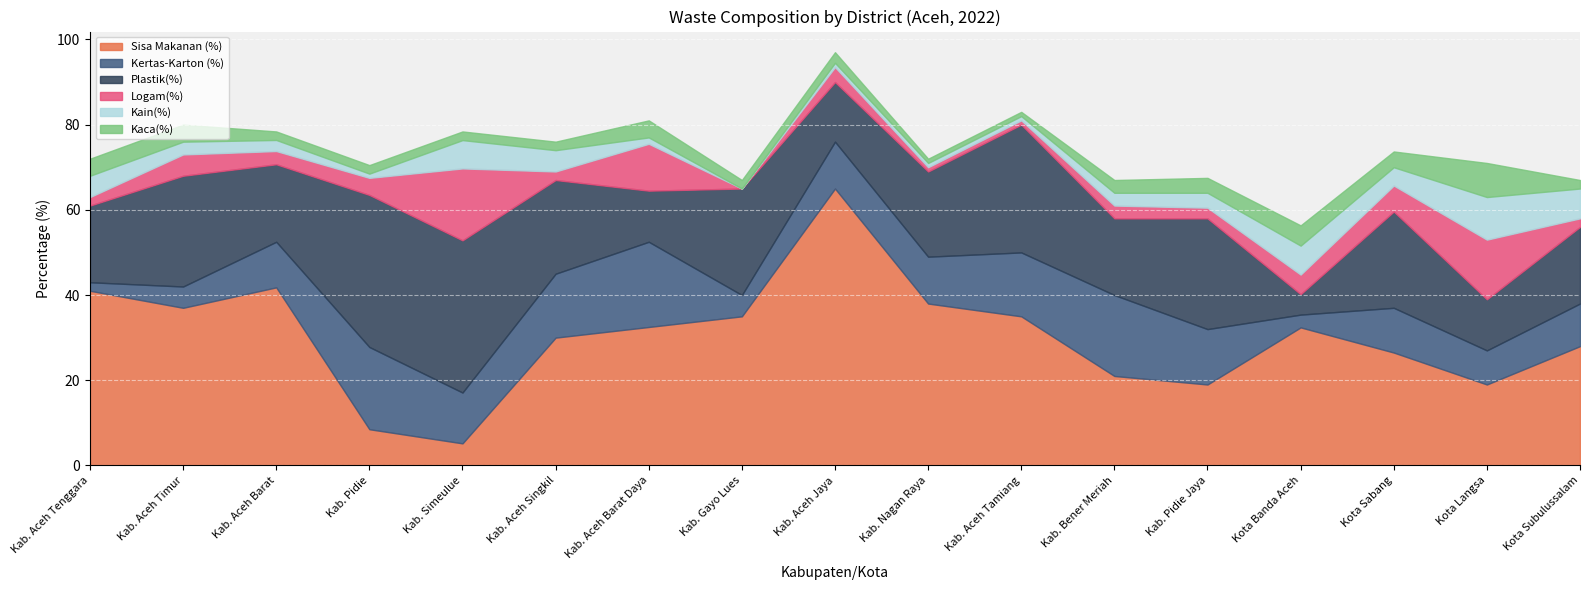

What position from the left is Kab. Aceh Barat?

3